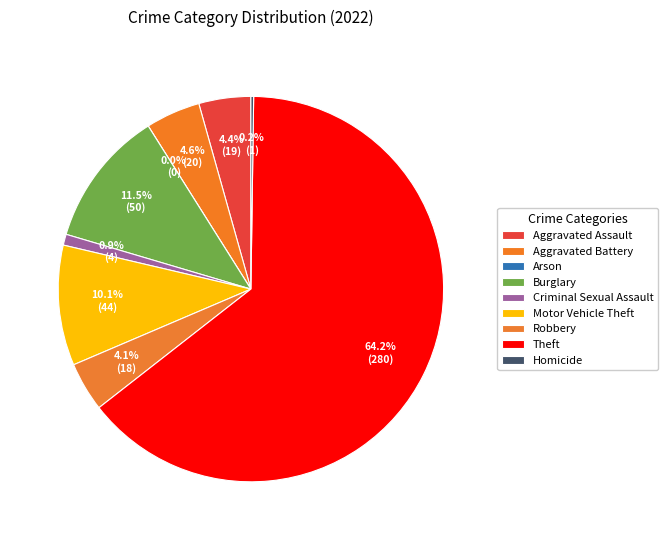

Do Homicide and Burglary together represent more than half of the pie?

No